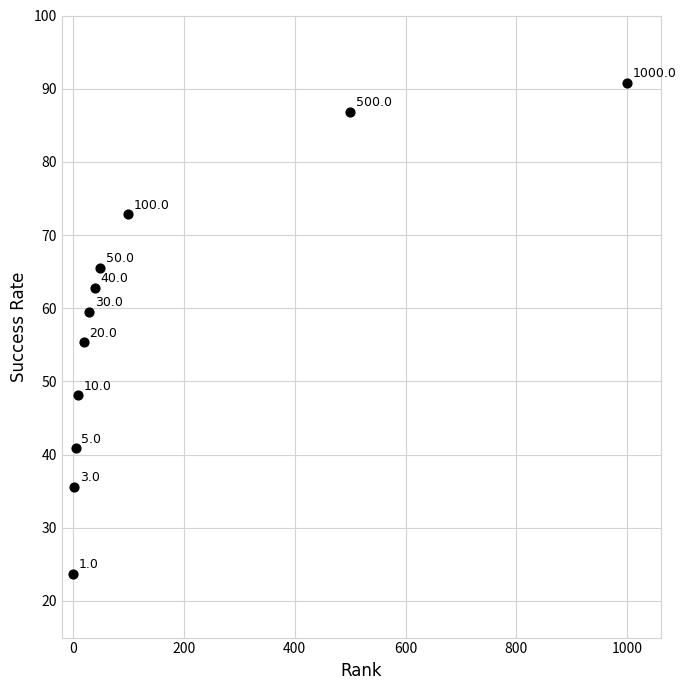

What Y value in the scatter plot is closest to 57?

55.3